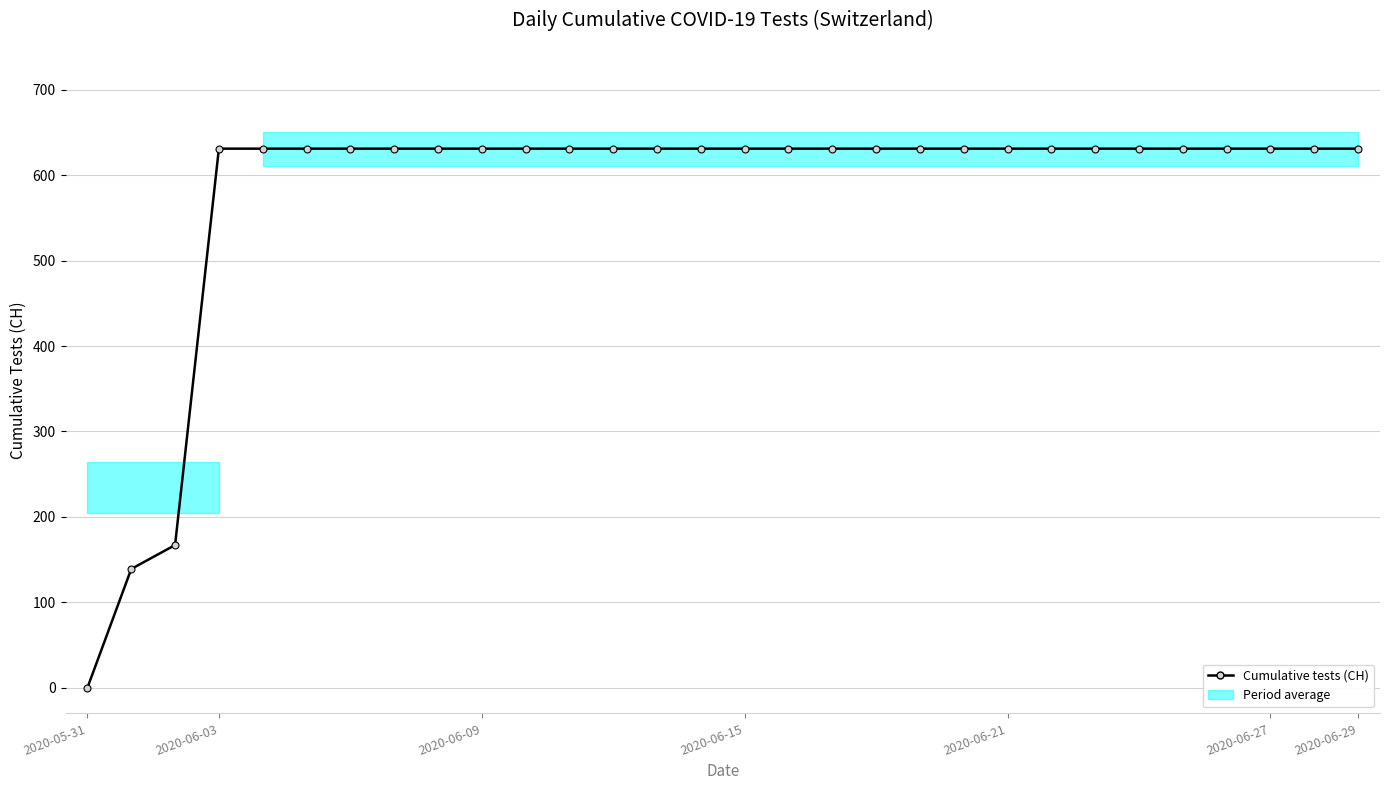

Reading left to right, list all the values displayed in this chart.

0	139	167	631	631	631	631	631	631	631	631	631	631	631	631	631	631	631	631	631	631	631	631	631	631	631	631	631	631	631